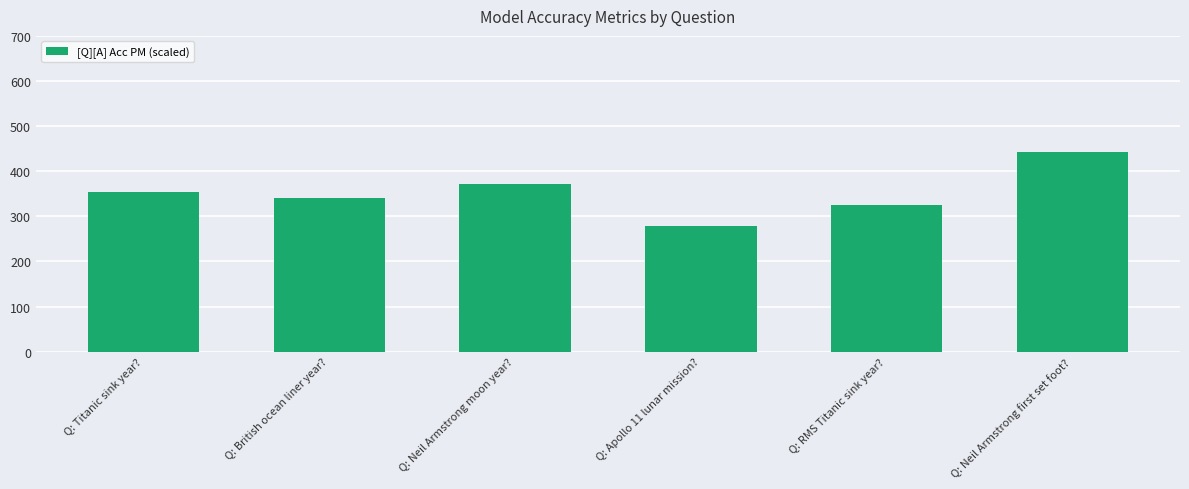

What is the value of the 2nd bar from the left?

340.5